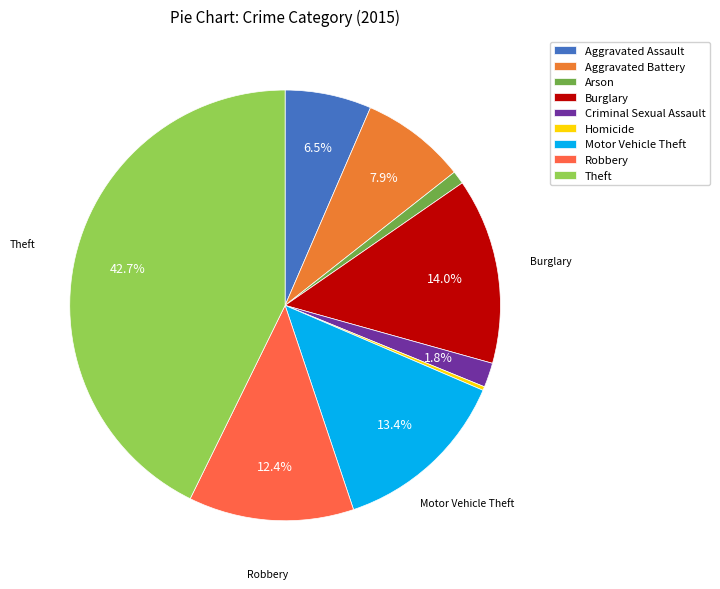

What is the ratio of the value at Aggravated Assault to the value at Theft?

0.2